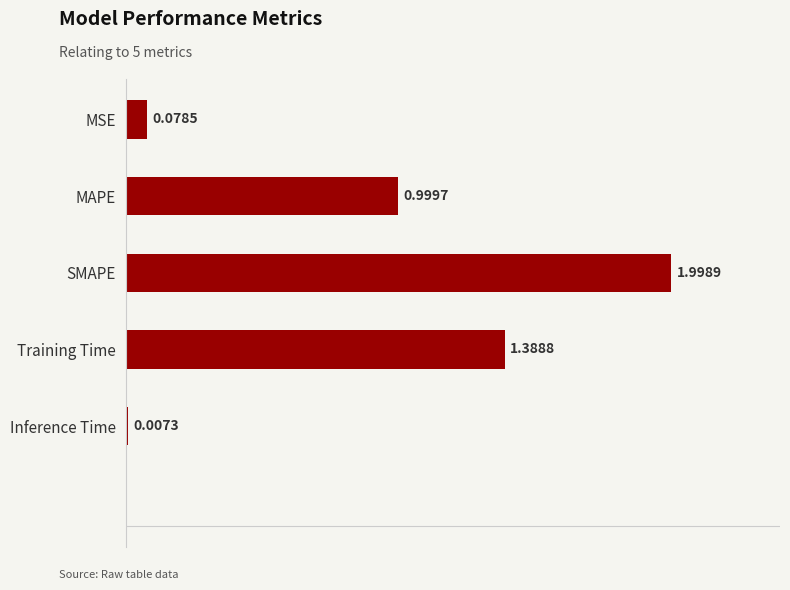

Does the chart contain stacked bars?

No